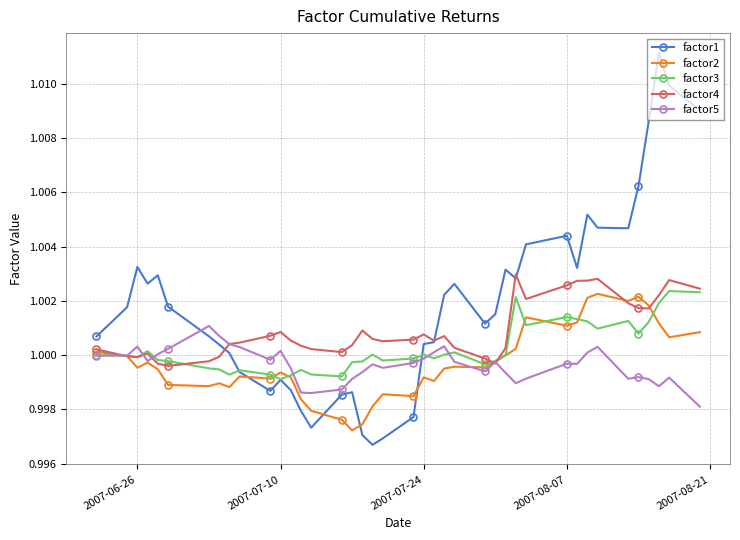

Which series has the largest range (max minus min)?

factor1